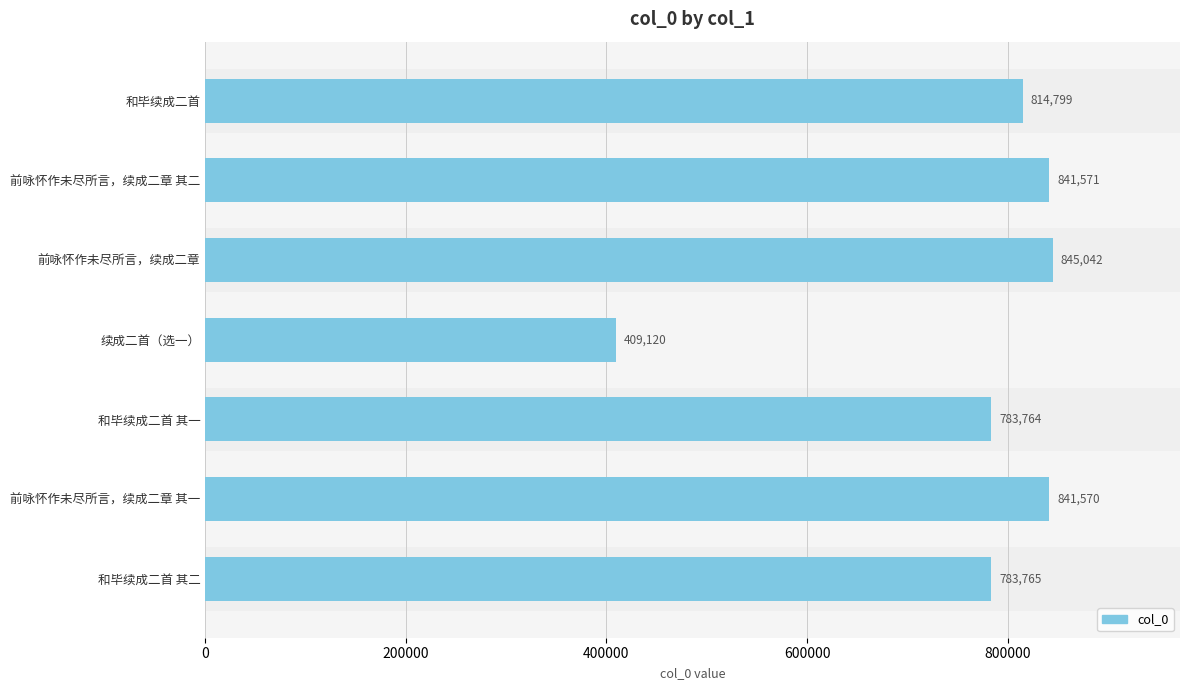

Between 和毕续成二首 and 前咏怀作未尽所言，续成二章 其一, which is larger?

前咏怀作未尽所言，续成二章 其一